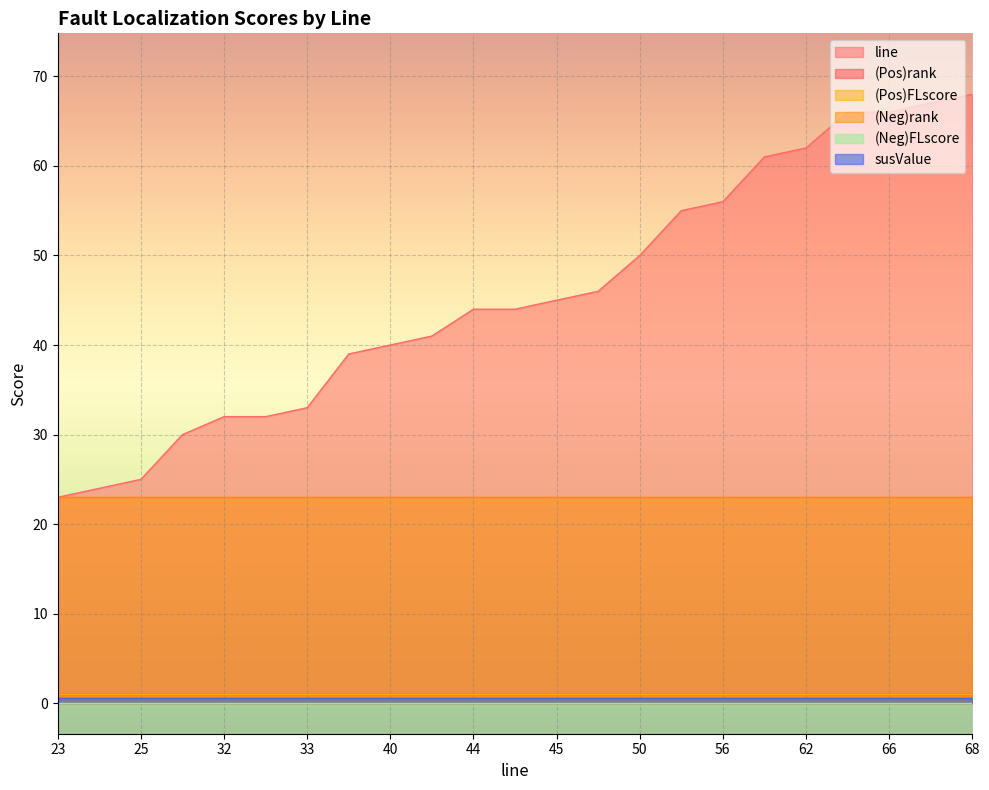

Reading left to right, what are all the values shown in this chart?

line: 23.0	24.0	25.0	30.0	32.0	32.0	33.0	39.0	40.0	41.0	44.0	44.0	45.0	46.0	50.0	55.0	56.0	61.0	62.0	66.0	66.0	67.0	68.0
(Pos)rank: 1.0	1.0	1.0	1.0	1.0	1.0	1.0	1.0	1.0	1.0	1.0	1.0	1.0	1.0	1.0	1.0	1.0	1.0	1.0	1.0	1.0	1.0	1.0
(Pos)FLscore: 1.0	1.0	1.0	1.0	1.0	1.0	1.0	1.0	1.0	1.0	1.0	1.0	1.0	1.0	1.0	1.0	1.0	1.0	1.0	1.0	1.0	1.0	1.0
(Neg)rank: 23.0	23.0	23.0	23.0	23.0	23.0	23.0	23.0	23.0	23.0	23.0	23.0	23.0	23.0	23.0	23.0	23.0	23.0	23.0	23.0	23.0	23.0	23.0
(Neg)FLscore: 0.0	0.0	0.0	0.0	0.0	0.0	0.0	0.0	0.0	0.0	0.0	0.0	0.0	0.0	0.0	0.0	0.0	0.0	0.0	0.0	0.0	0.0	0.0
susValue: 0.6	0.6	0.6	0.6	0.6	0.6	0.6	0.6	0.6	0.6	0.6	0.6	0.6	0.6	0.6	0.6	0.6	0.6	0.6	0.6	0.6	0.6	0.6